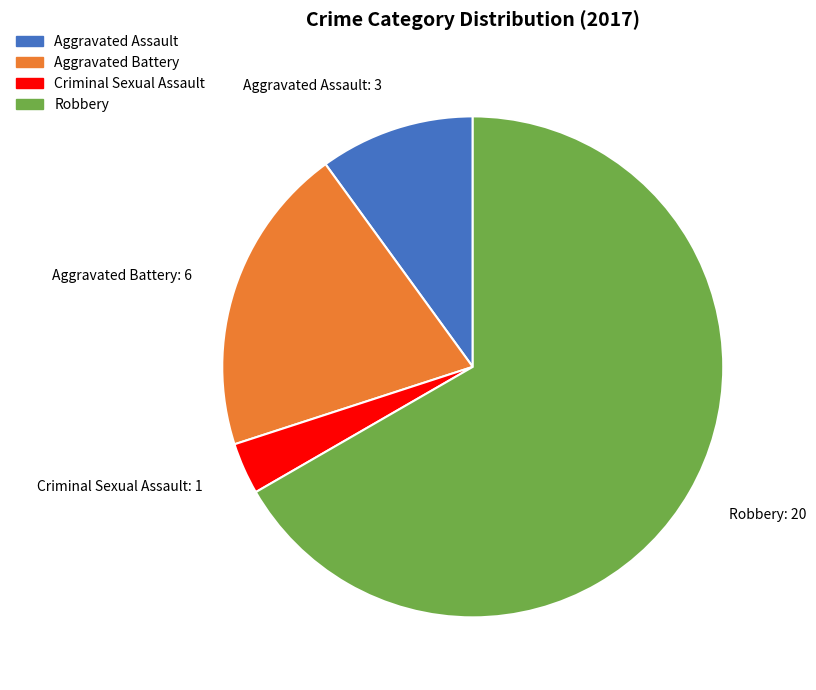

The Aggravated Battery slice represents 8% of the pie. True or false?

False